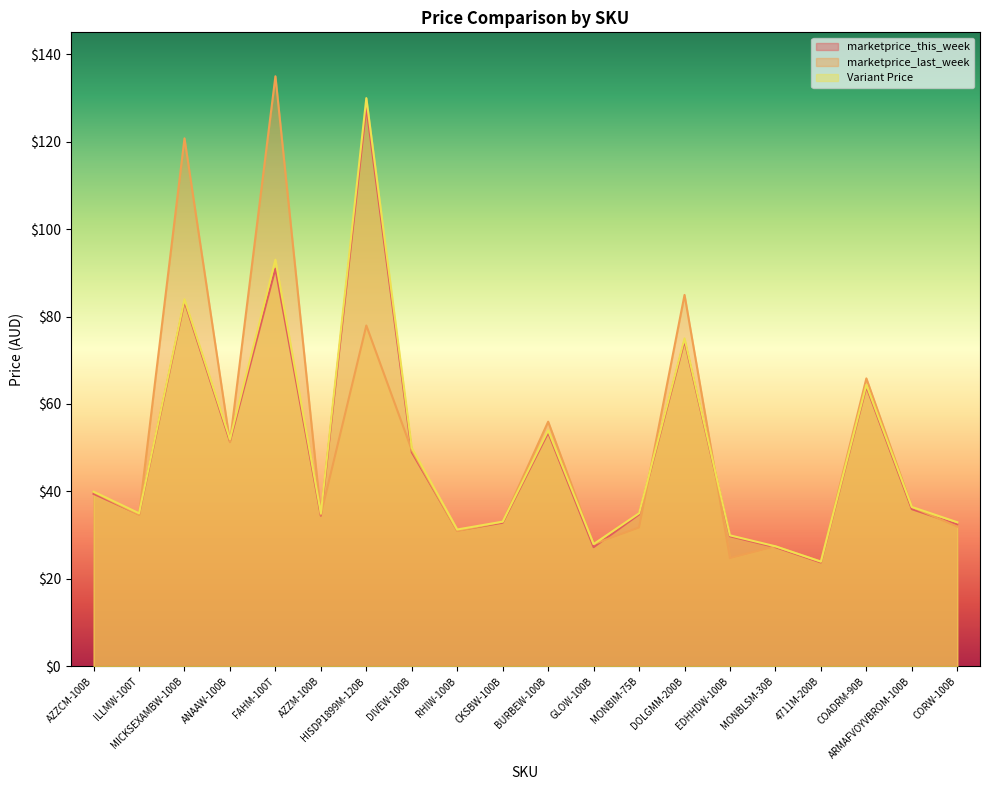

How many lines are shown in the chart?

3